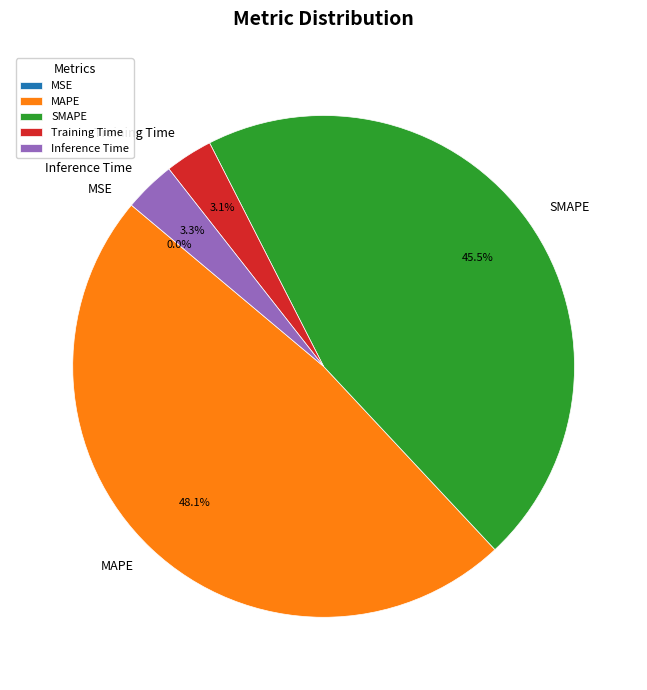

To the nearest percent, what is the difference between the largest and smallest slice percentages?

48%